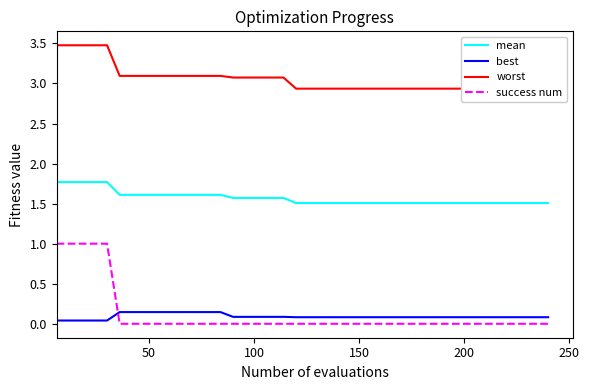

What is the sum of all worst values?

122.2